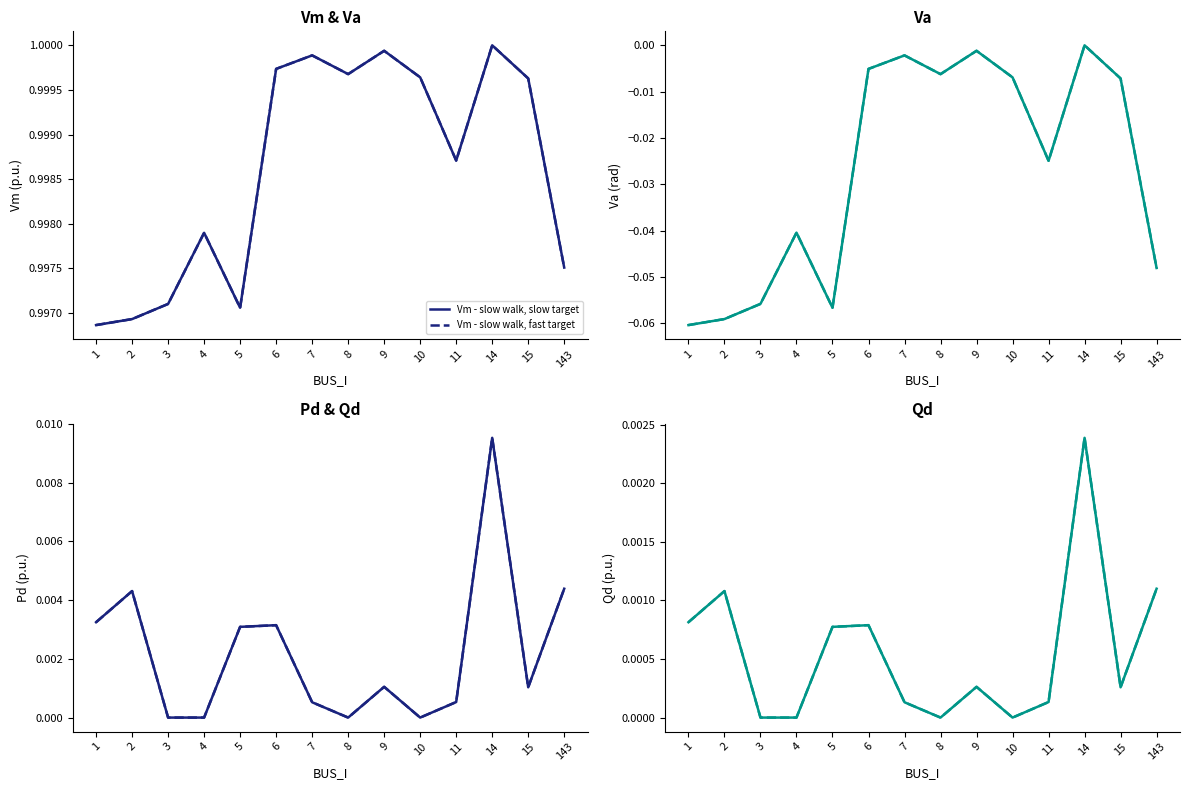

True or false: Vm and Pd intersect in this chart.

False